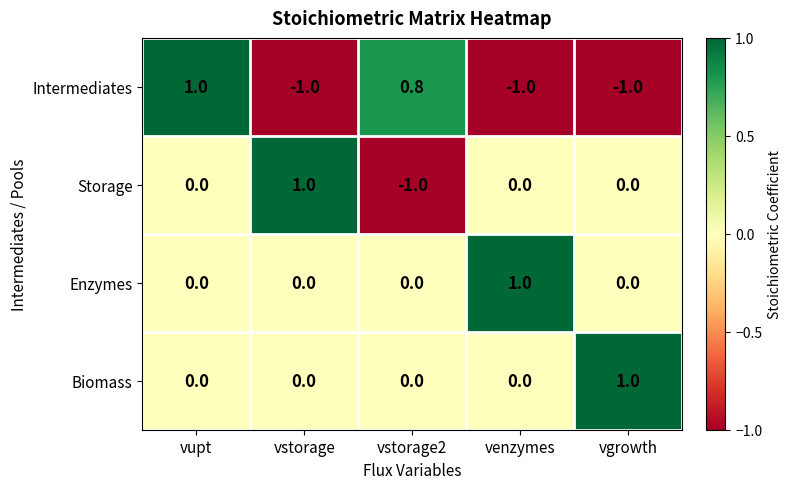

What is the difference between the highest and lowest values at vupt?

1.0